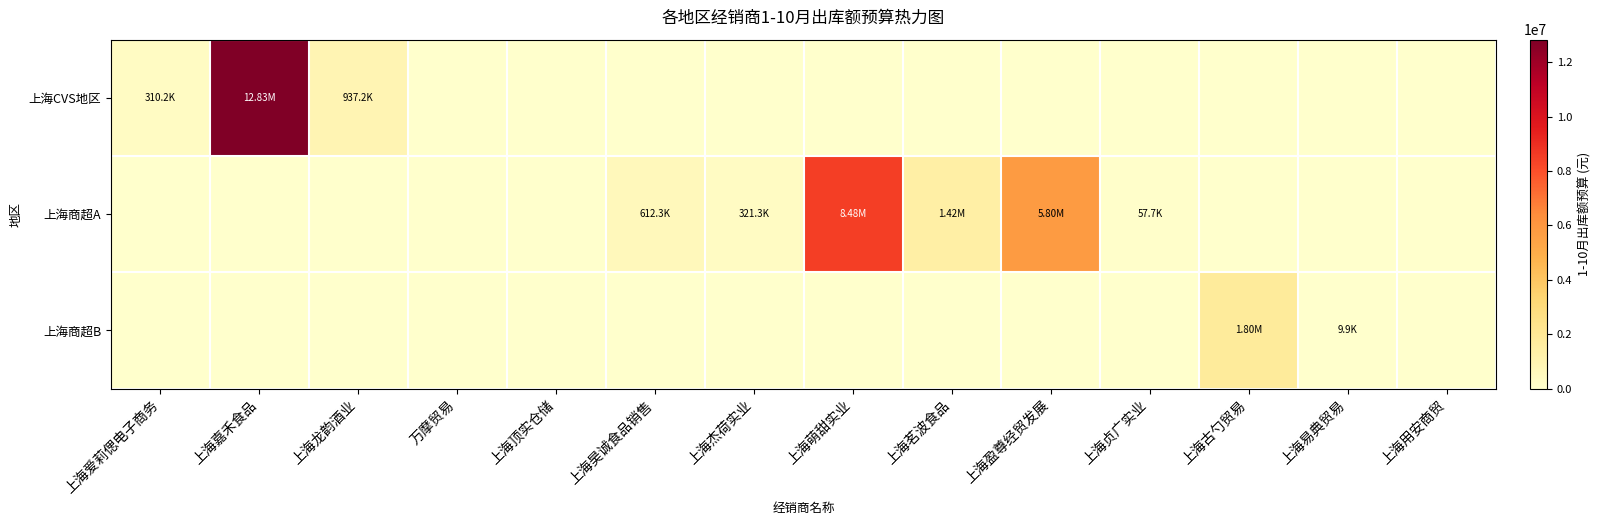

Reading left to right, list all the values displayed in this chart.

上海CVS地区: 上海爱莉偲电子商务=310200.0	上海嘉禾食品=12834202.5	上海龙韵酒业=937228.5	万摩贸易=0.0	上海顶实仓储=0.0	上海昊诚食品销售=0.0	上海杰荷实业=0.0	上海萌甜实业=0.0	上海茗波食品=0.0	上海盈尊经贸发展=0.0	上海贞广实业=0.0	上海古勺贸易=0.0	上海易典贸易=0.0	上海用安商贸=0.0
上海商超A: 上海爱莉偲电子商务=0.0	上海嘉禾食品=0.0	上海龙韵酒业=0.0	万摩贸易=0.0	上海顶实仓储=0.0	上海昊诚食品销售=612308.6	上海杰荷实业=321265.6	上海萌甜实业=8480560.5	上海茗波食品=1424247.4	上海盈尊经贸发展=5796683.5	上海贞广实业=57664.9	上海古勺贸易=0.0	上海易典贸易=0.0	上海用安商贸=0.0
上海商超B: 上海爱莉偲电子商务=0.0	上海嘉禾食品=0.0	上海龙韵酒业=0.0	万摩贸易=0.0	上海顶实仓储=0.0	上海昊诚食品销售=0.0	上海杰荷实业=0.0	上海萌甜实业=0.0	上海茗波食品=0.0	上海盈尊经贸发展=0.0	上海贞广实业=0.0	上海古勺贸易=1798987.0	上海易典贸易=9870.0	上海用安商贸=0.0